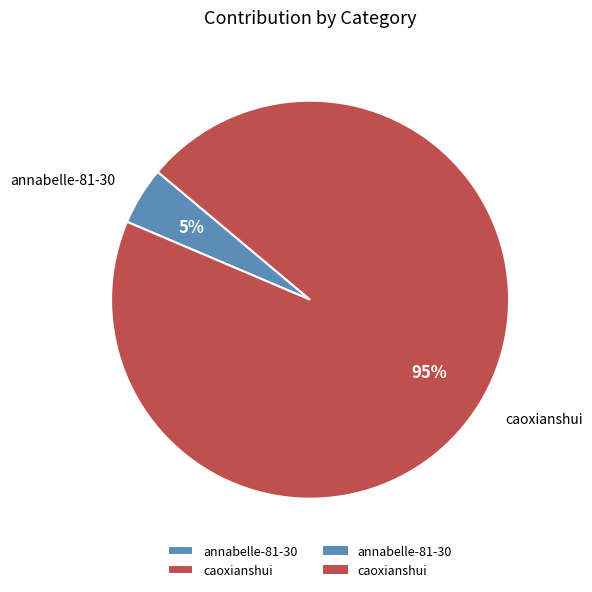

True or false: caoxianshui accounts for 83% of the total.

False